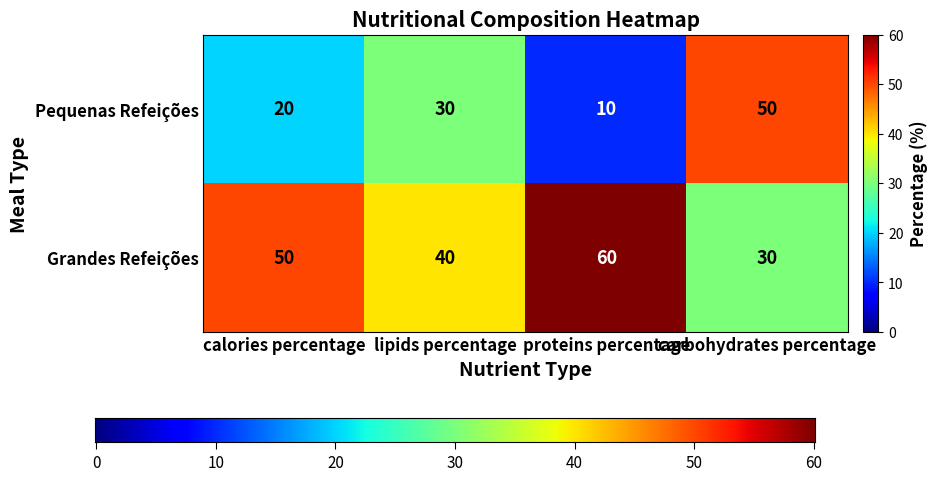

True or false: Pequenas Refeições has a value of 20 at calories percentage.

True